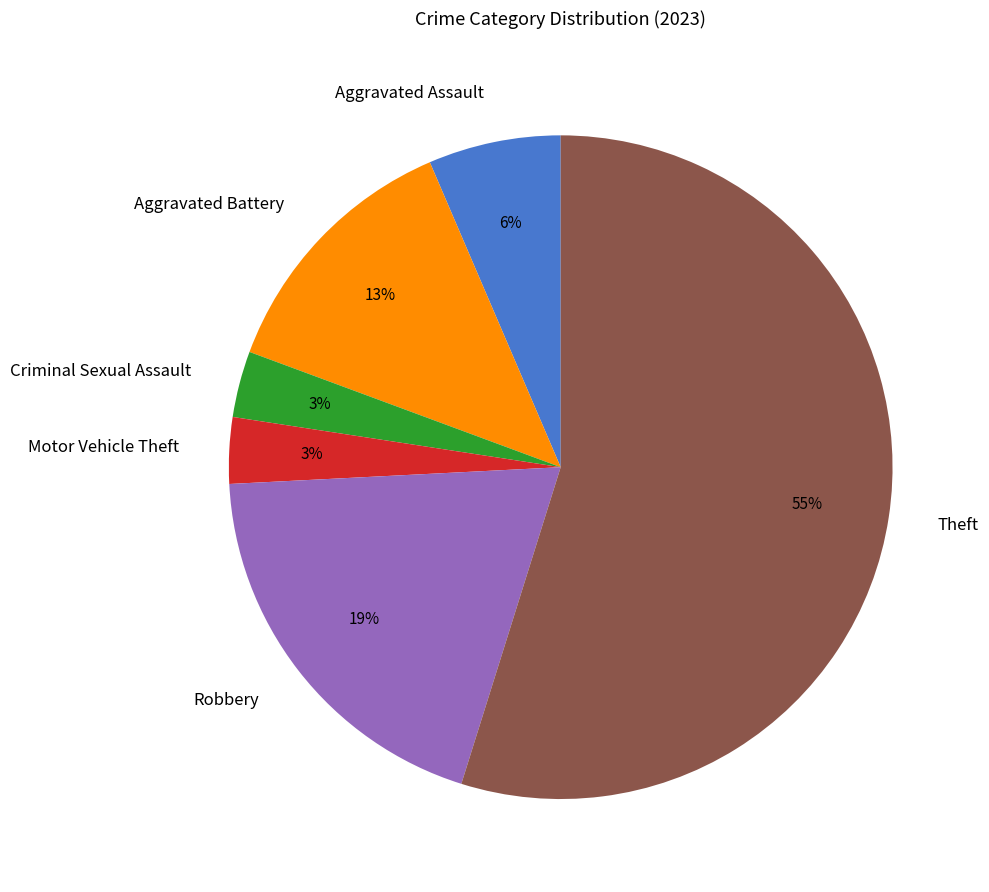

How many slices are in this pie chart?

6